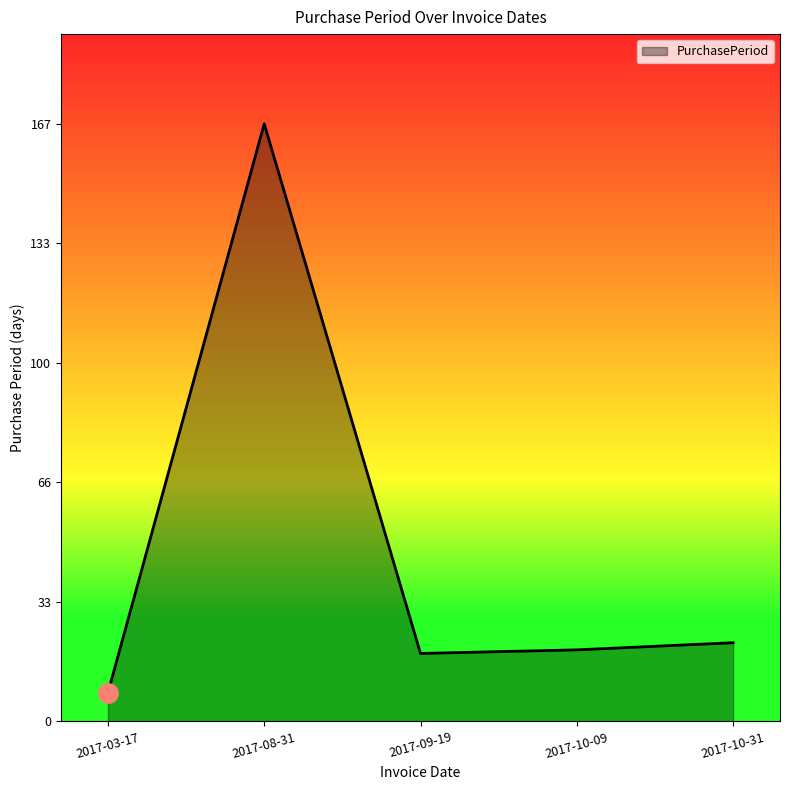

What is the average value?

47